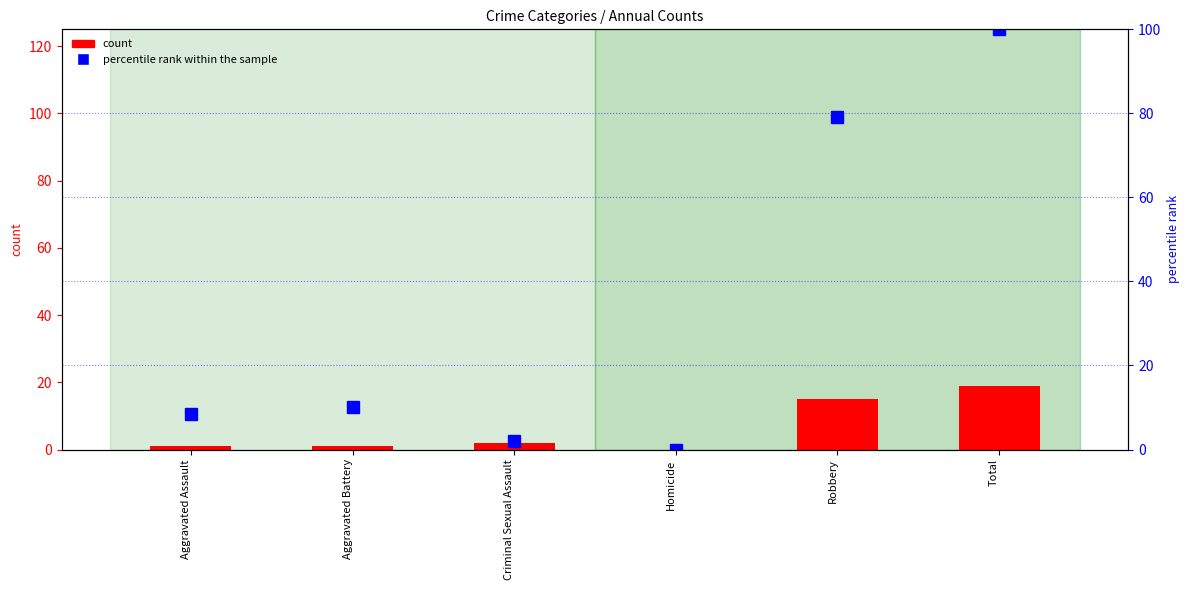

What is the greatest value displayed?

100.0